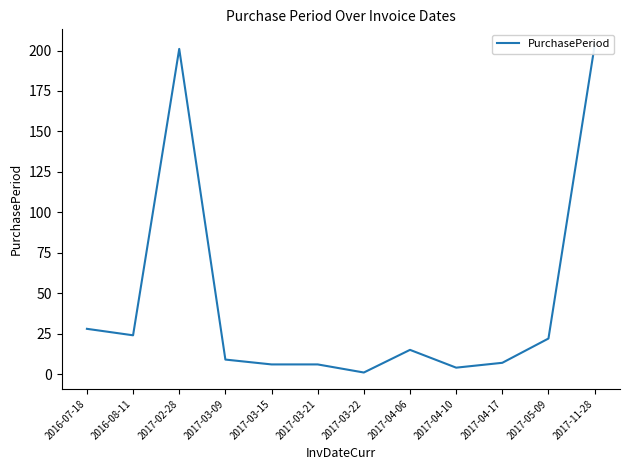

What is the smallest value displayed?

1